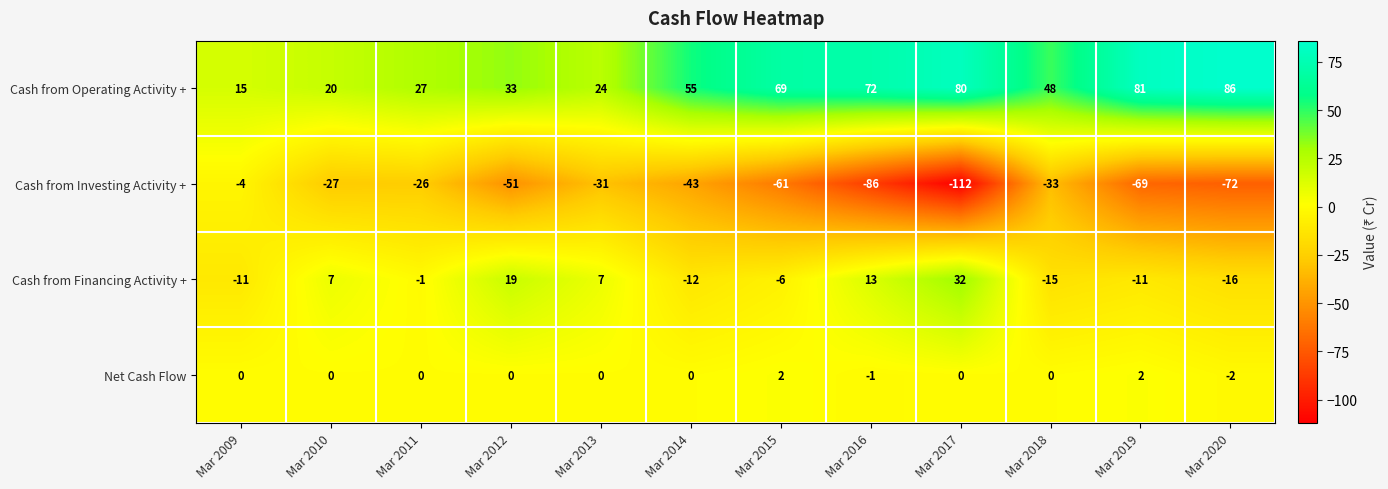

Count the Net Cash Flow values in the range 0 to 1.

8